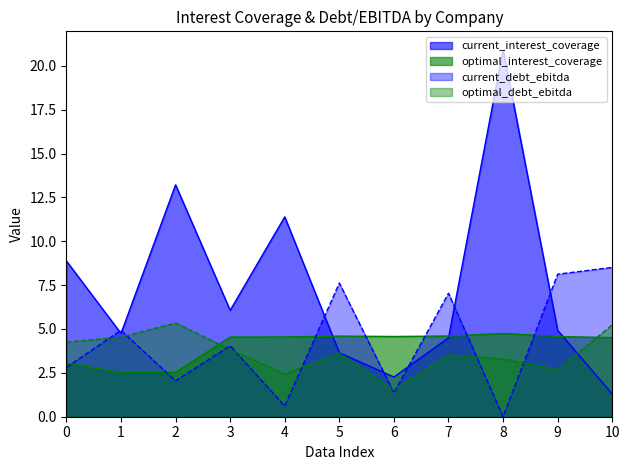

What is the difference between the optimal_debt_ebitda values at 4 and 3?

1.4